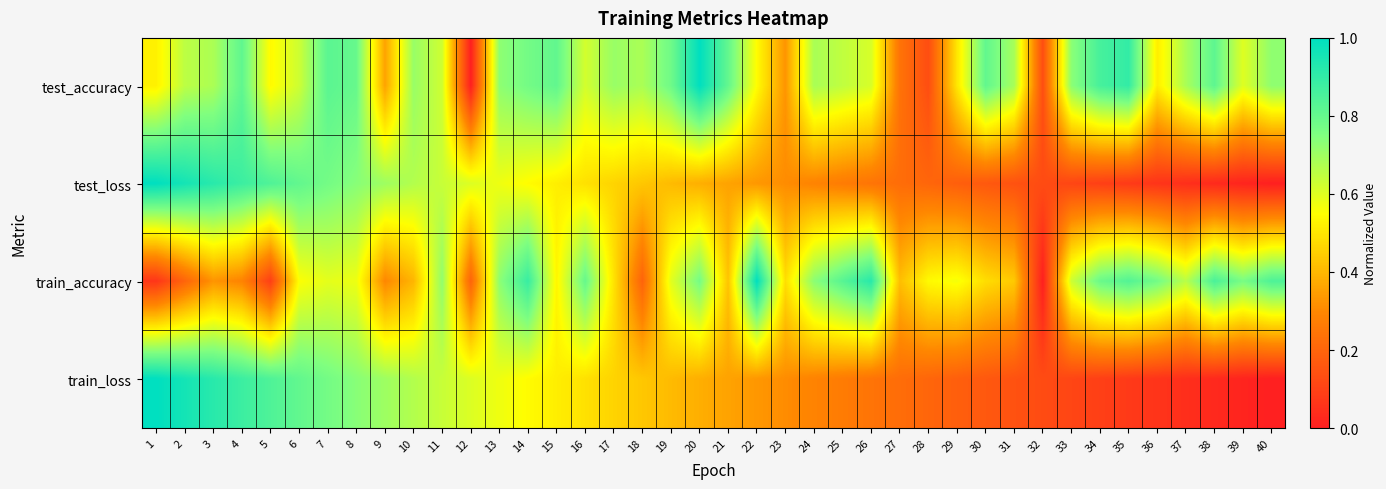

What is the difference between the highest and lowest values at 3?

0.6